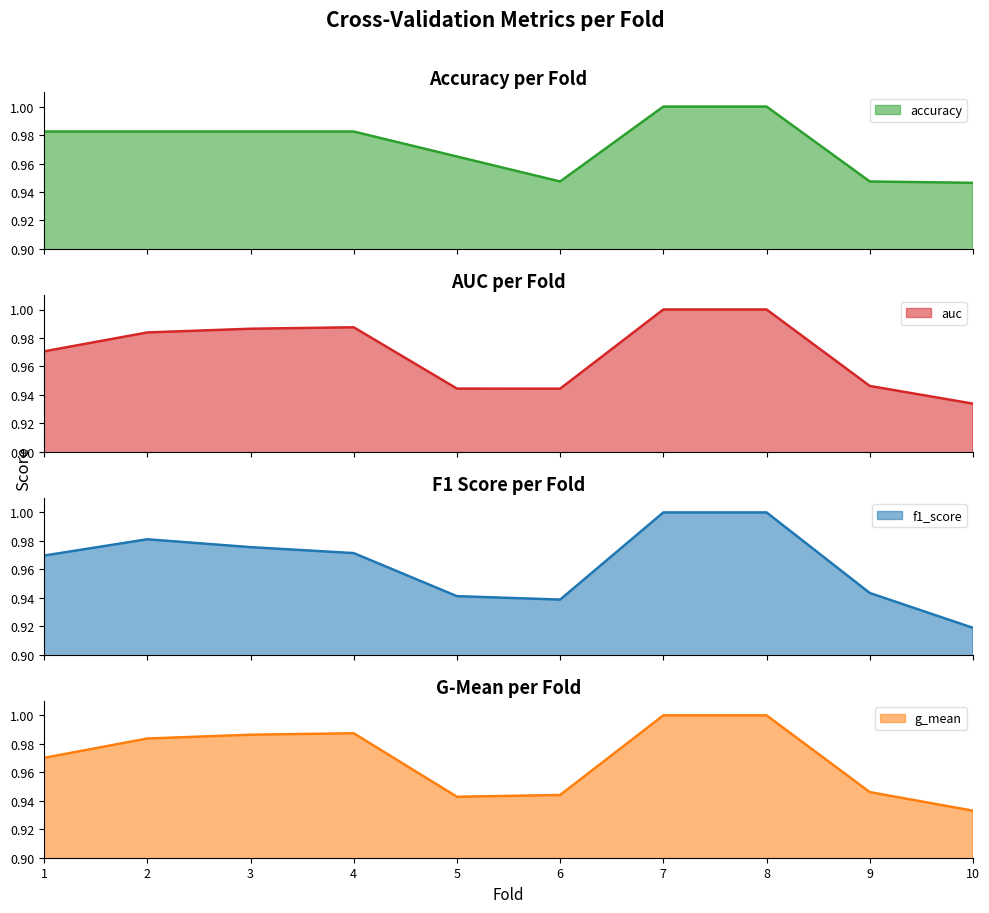

Which category has the lowest value in the f1_score series?

10